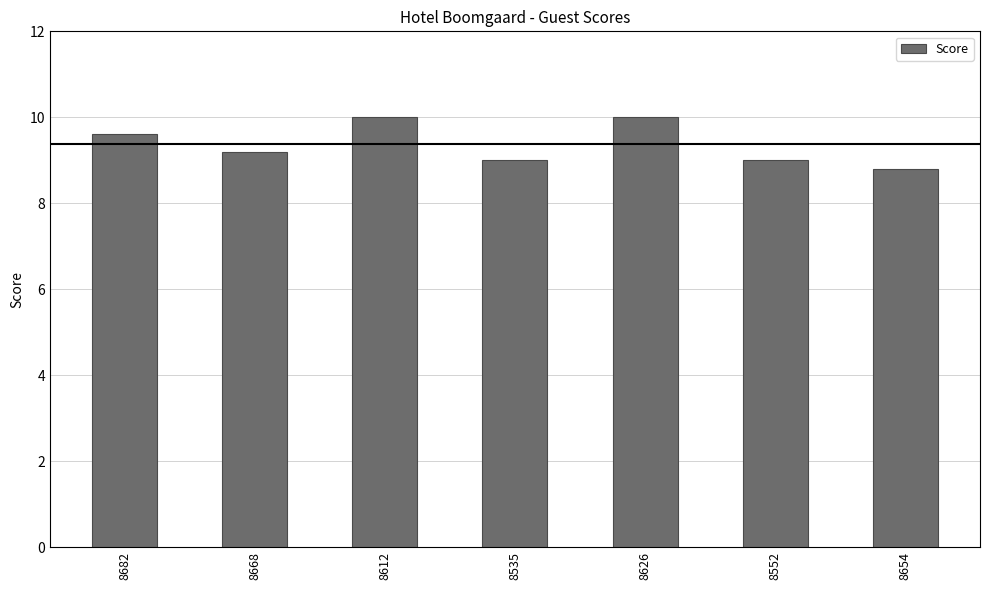

What is the label of the 5th bar from the left?

8626